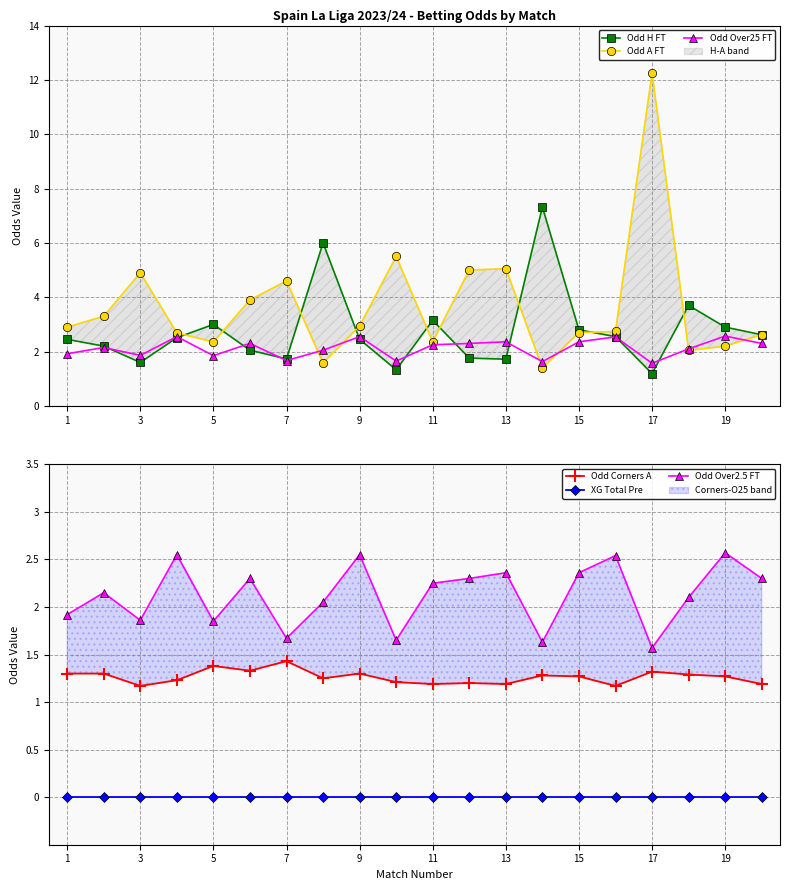

After their last crossing, which series has the higher values: Odd H FT or Odd Over25 FT?

Odd H FT